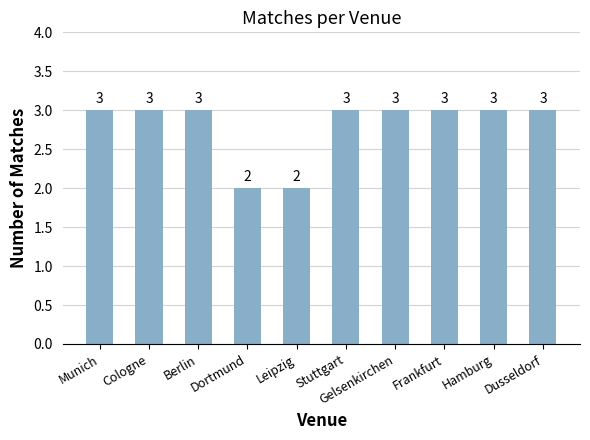

Reading left to right, transcribe all the data shown in this chart.

Munich=3	Cologne=3	Berlin=3	Dortmund=2	Leipzig=2	Stuttgart=3	Gelsenkirchen=3	Frankfurt=3	Hamburg=3	Dusseldorf=3